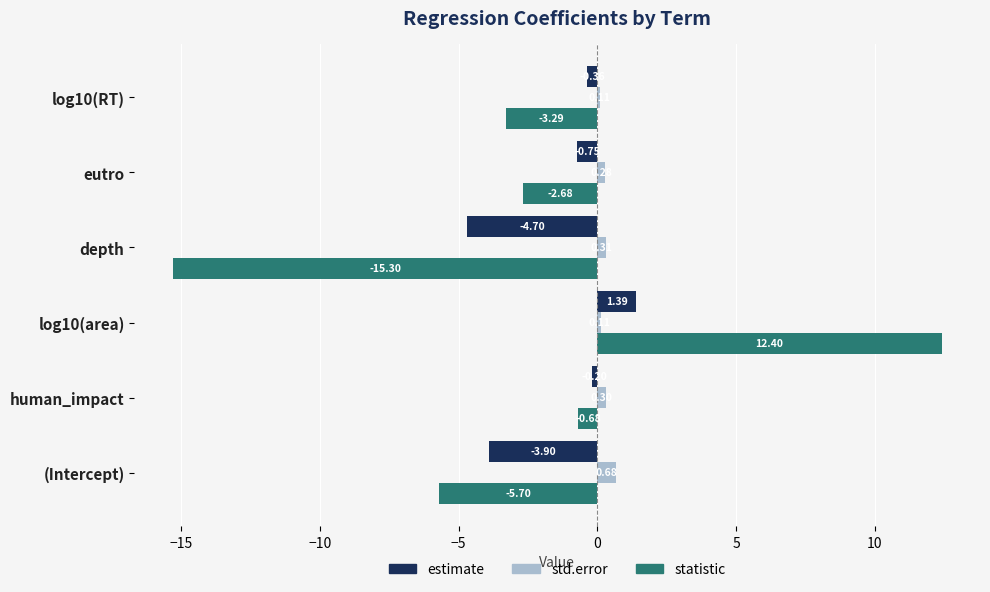

Rank the categories by estimate value from lowest to highest.

depth, (Intercept), eutro, log10(RT), human_impact, log10(area)